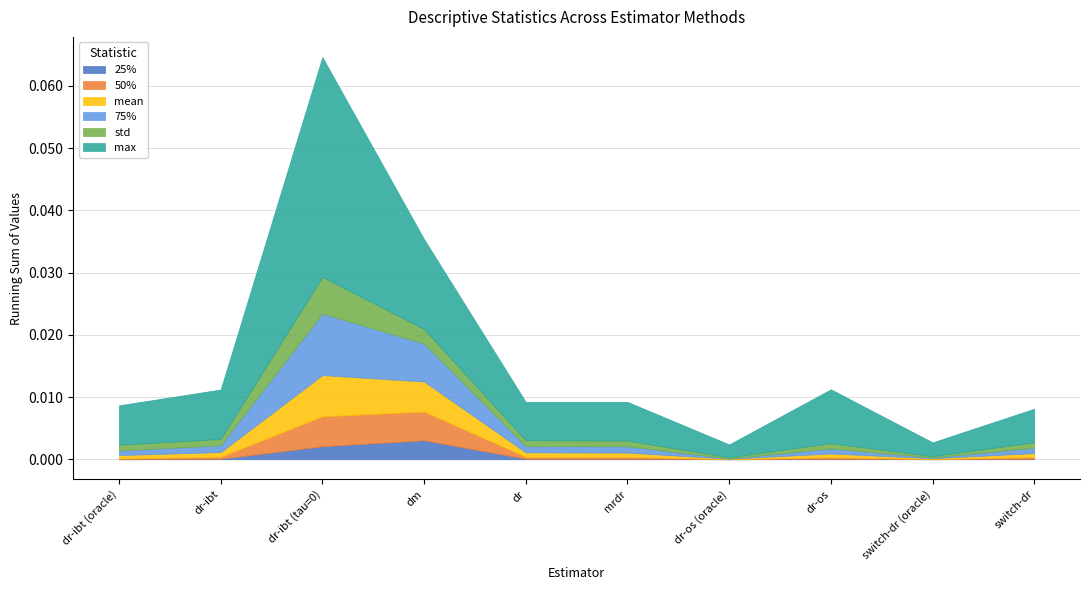

True or false: std and 50% cross at least once.

True